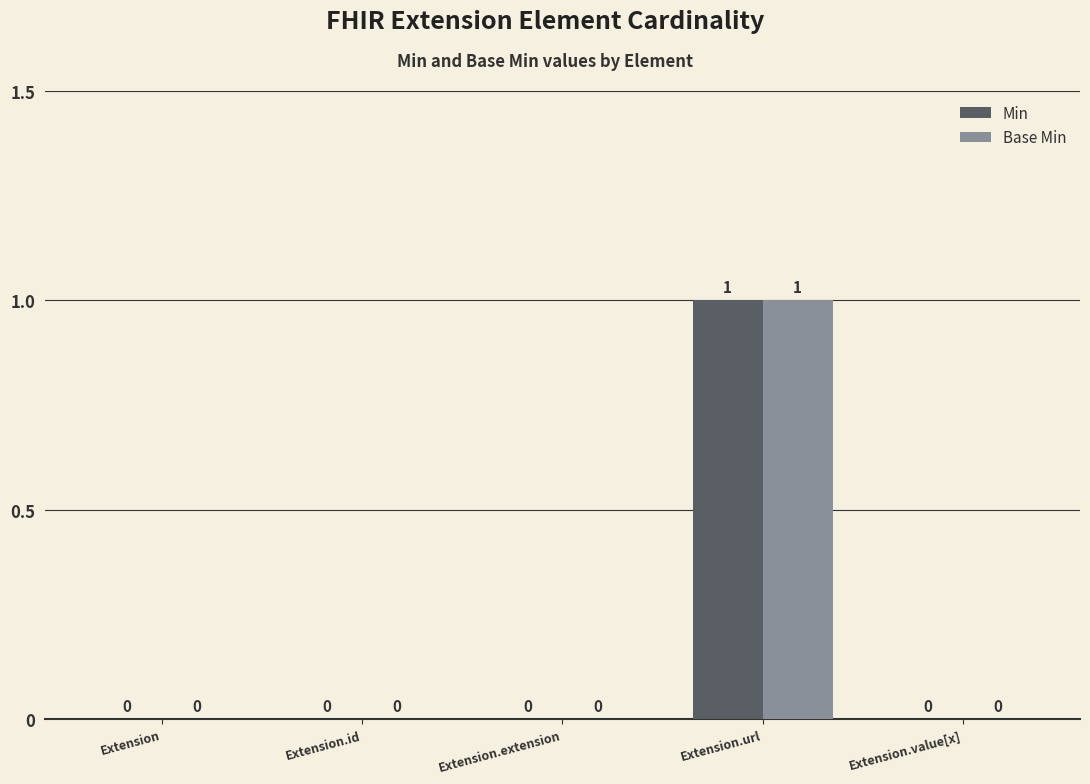

How many Min values are between 0 and 1?

5